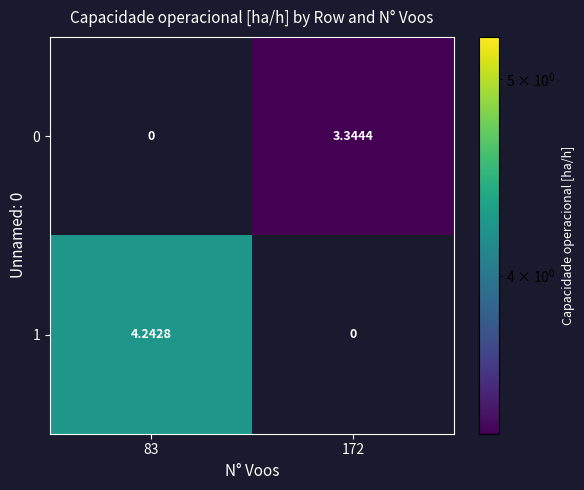

Is the value of 0 at 172 greater than the value of 1 at 83?

No